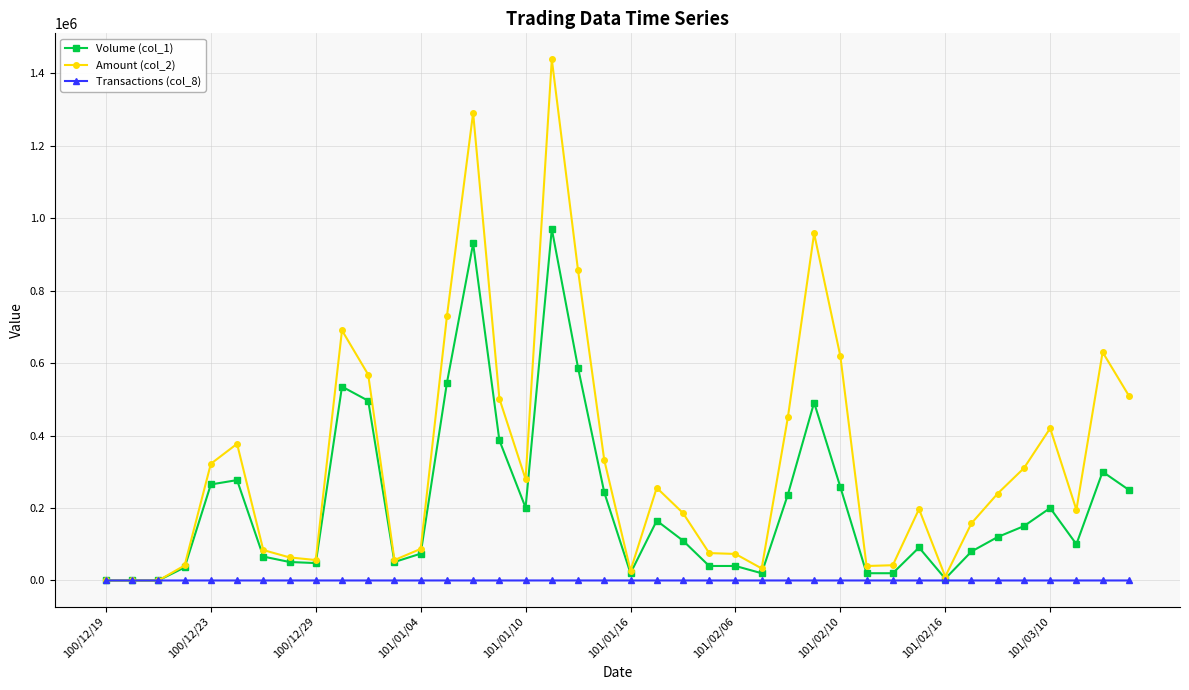

Which series has the largest total across all categories?

Amount (col_2)